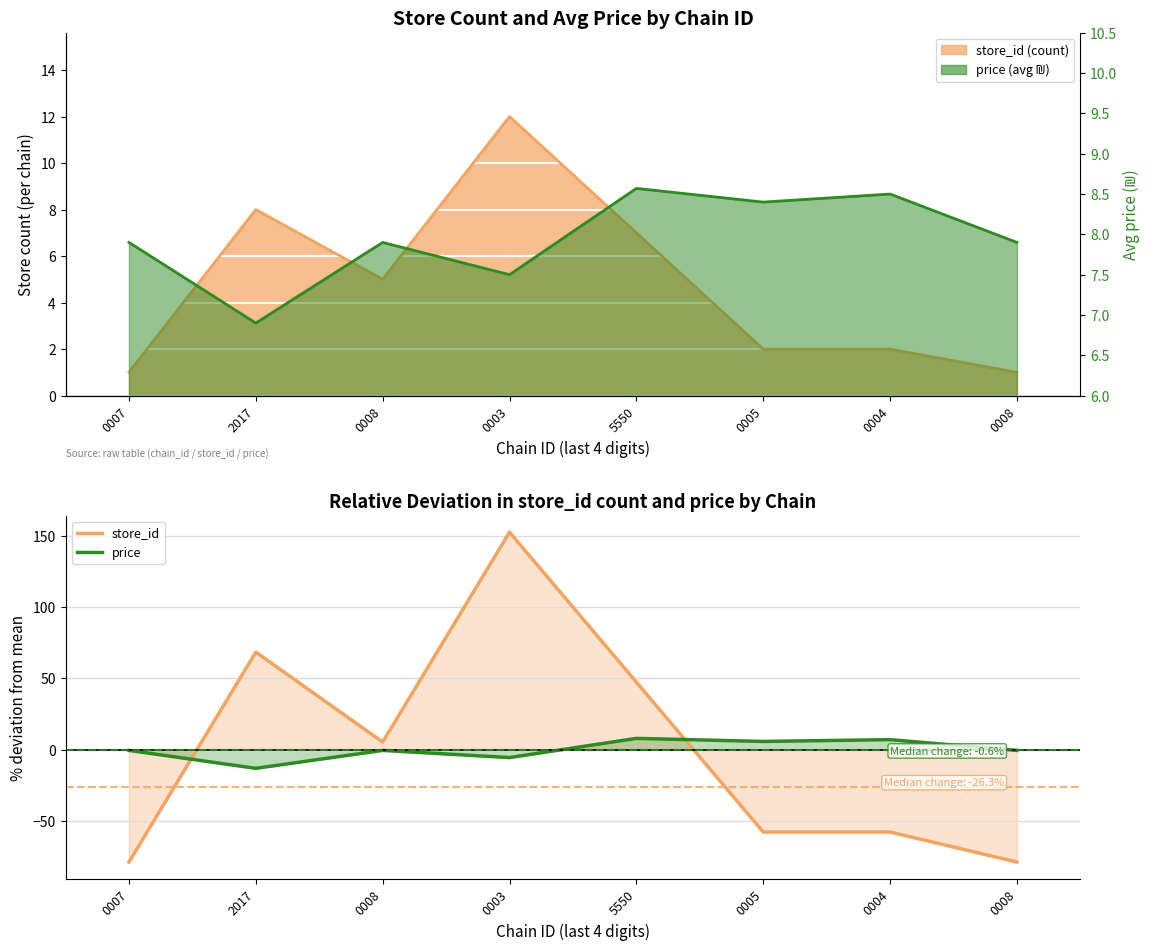

Rank the series by their average value, from lowest to highest.

store_id, price